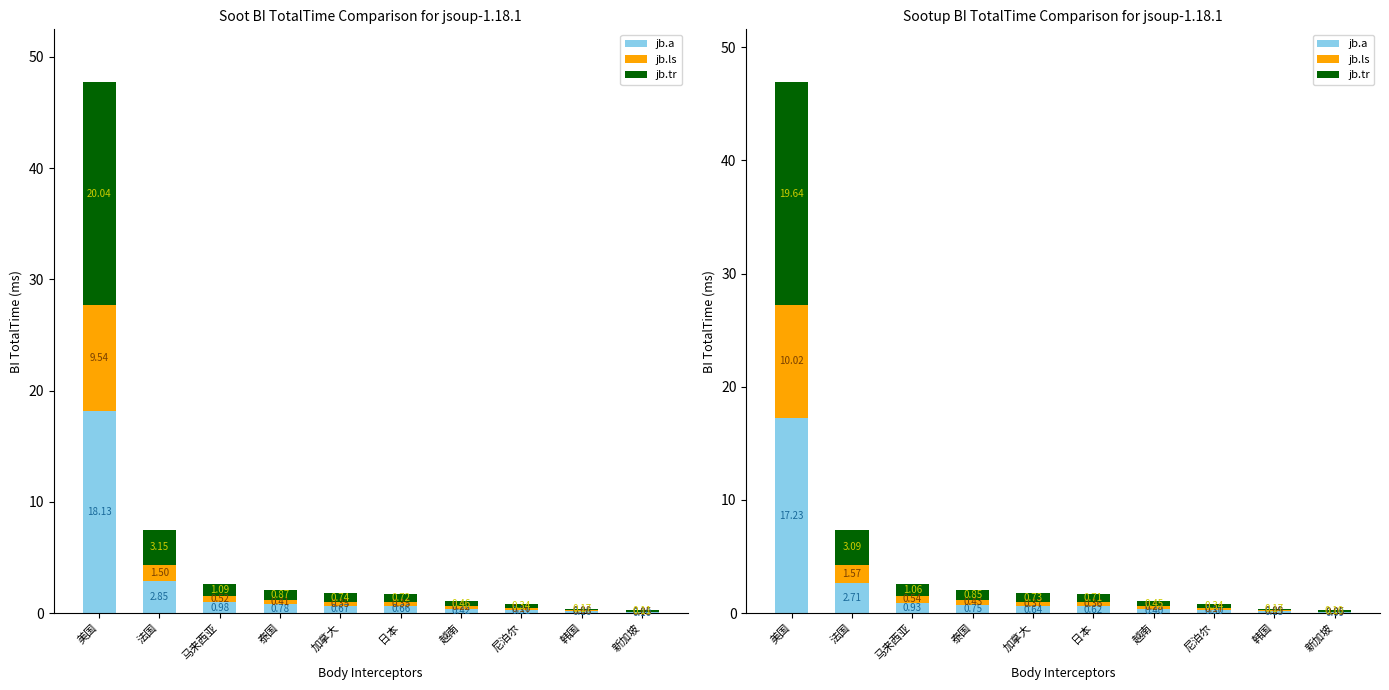

Reading right to left, what are all the values shown in this chart?

jb.a: 新加坡=0.1	韩国=0.1	尼泊尔=0.3	越南=0.4	日本=0.6	加拿大=0.6	泰国=0.7	马来西亚=0.9	法国=2.7	美国=17.2
jb.ls: 新加坡=0.1	韩国=0.1	尼泊尔=0.2	越南=0.2	日本=0.4	加拿大=0.4	泰国=0.4	马来西亚=0.5	法国=1.6	美国=10.0
jb.tr: 新加坡=0.1	韩国=0.2	尼泊尔=0.3	越南=0.5	日本=0.7	加拿大=0.7	泰国=0.8	马来西亚=1.1	法国=3.1	美国=19.6